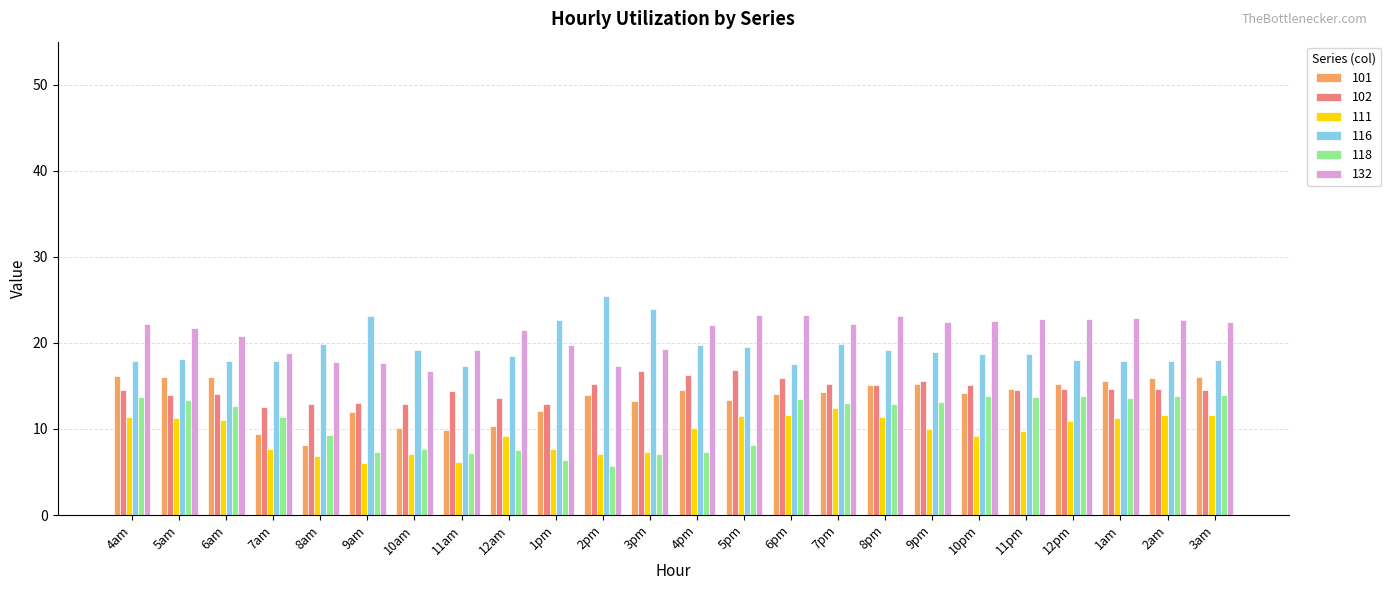

What is the lowest value of the 102 series?

12.6